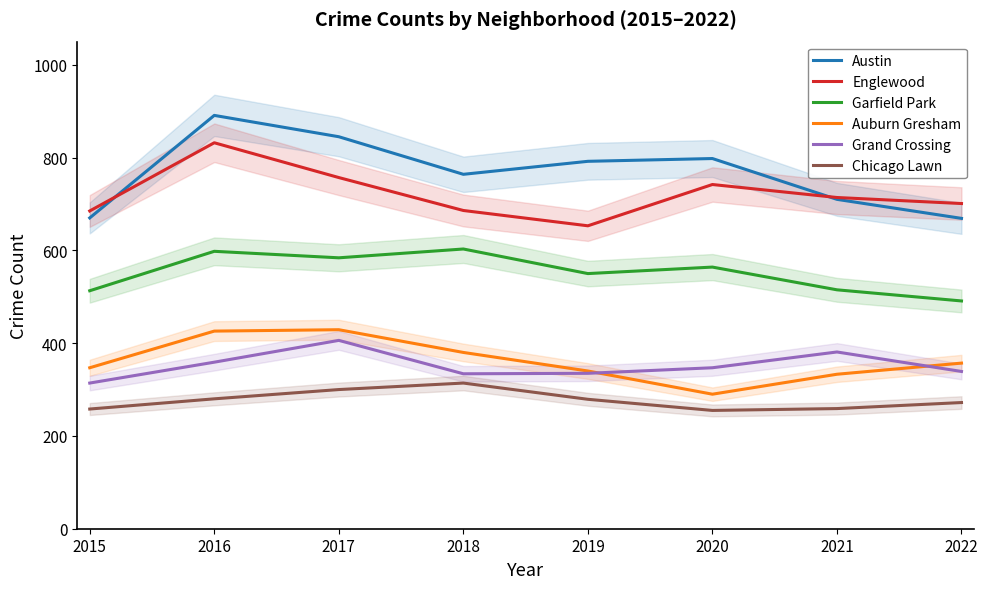

Reading left to right, what are all the values shown in this chart?

Austin: 670	891	845	764	792	798	710	669
Englewood: 685	832	757	686	653	742	714	701
Garfield Park: 513	598	584	603	550	564	515	491
Auburn Gresham: 347	426	429	380	340	290	333	357
Grand Crossing: 314	359	406	334	335	347	381	339
Chicago Lawn: 258	280	300	314	279	255	259	272